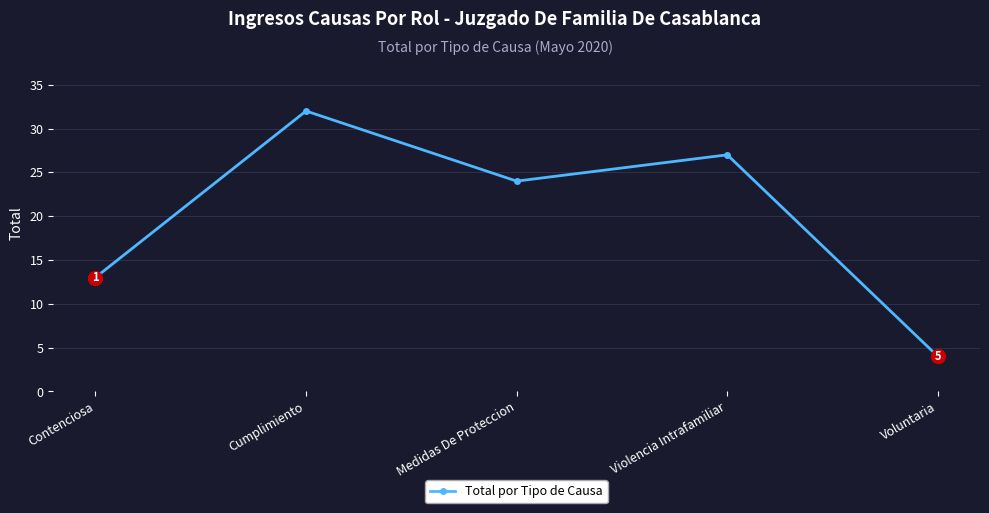

At which label does the data first exceed 24?

Cumplimiento